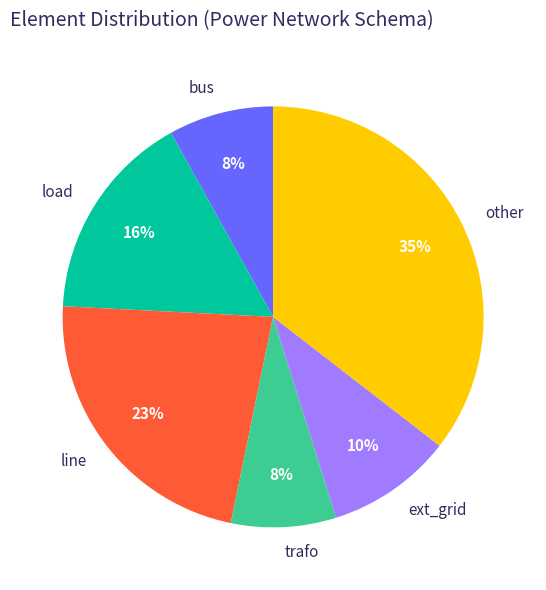

True or false: other accounts for 35% of the total.

True